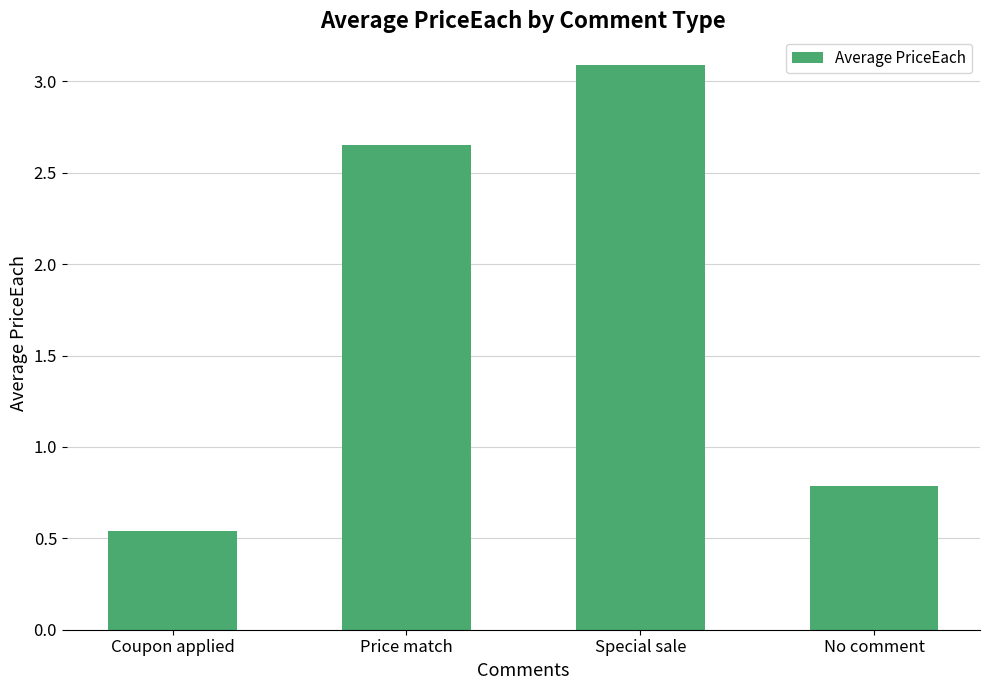

What is the average value?

1.8